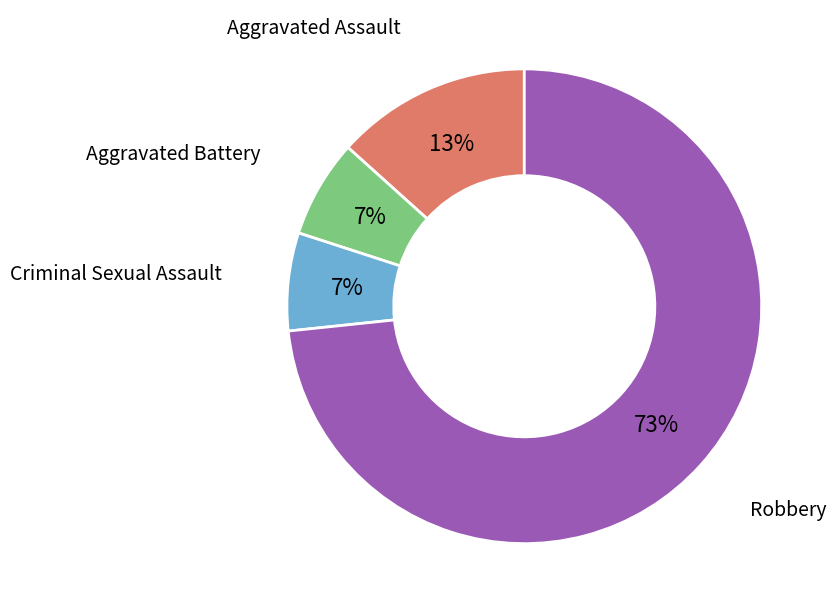

Is there any slice that represents more than half of the pie?

Yes